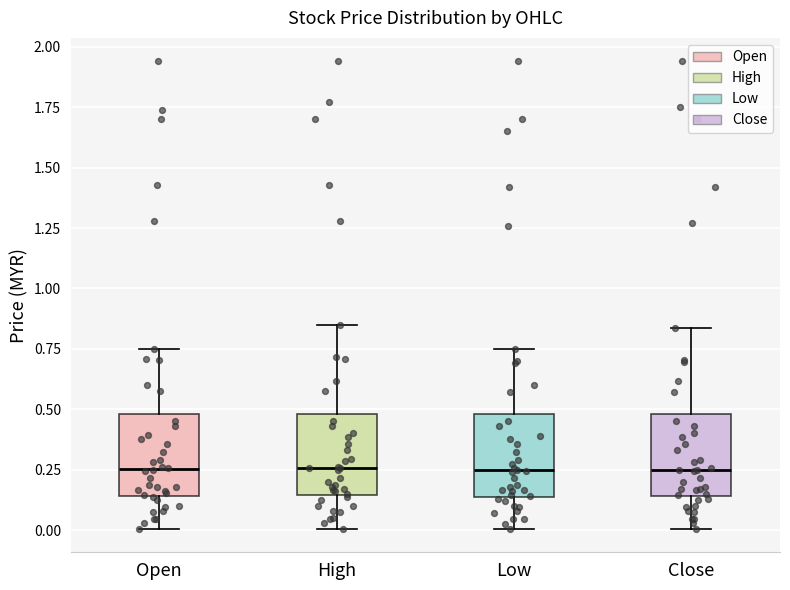

Reading left to right, transcribe this box plot: for each box, give where its median line is, the range the box spans, and where its two whiskers end, as read against the y-axis. The values are not printed on the chart, so give them approximately, as read against the axis.

Open: median 0.25, box 0.15 to 0.50, whiskers 0.00 to 0.75
High: median 0.25, box 0.15 to 0.50, whiskers 0.00 to 0.85
Low: median 0.25, box 0.15 to 0.50, whiskers 0.00 to 0.75
Close: median 0.25, box 0.15 to 0.50, whiskers 0.00 to 0.85